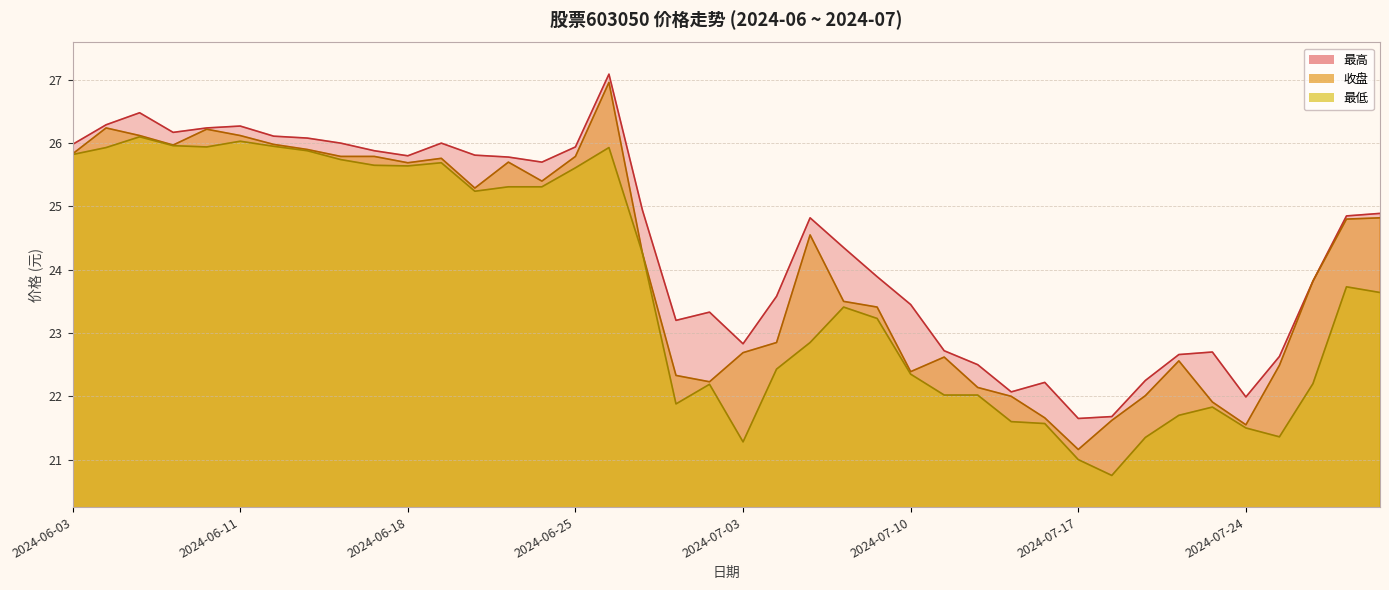

Which category has the highest value across all series?

2024-06-26